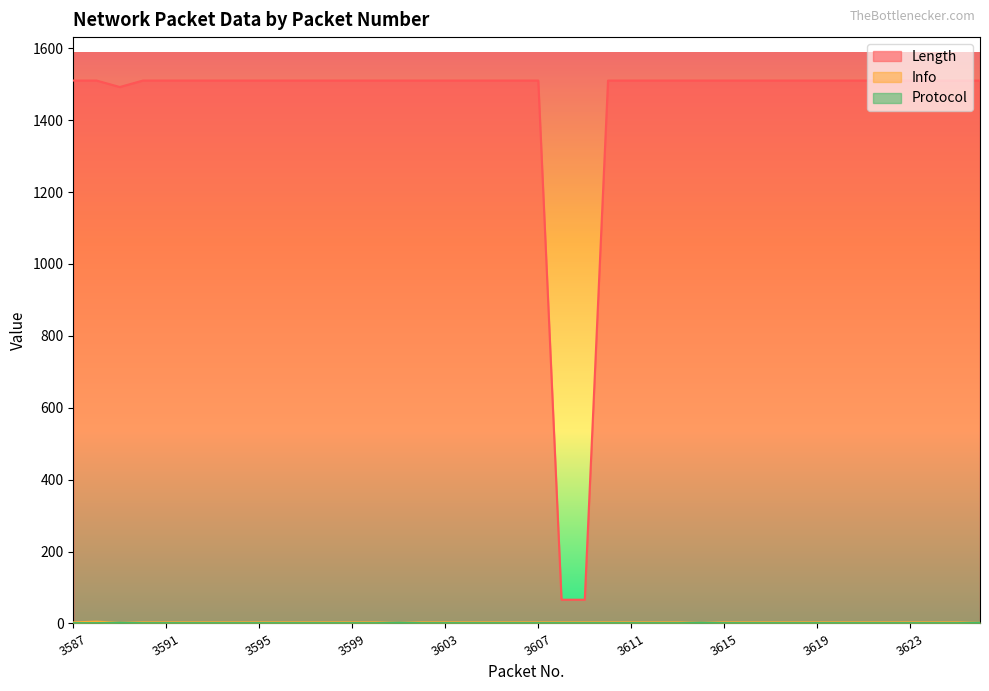

Which category has the highest value across all series?

3587